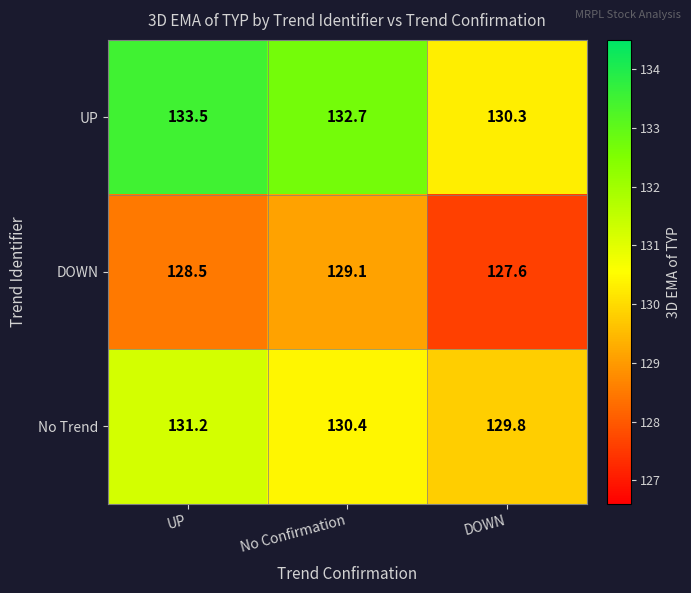

List the series in order of their overall mean, lowest first.

DOWN, No Trend, UP